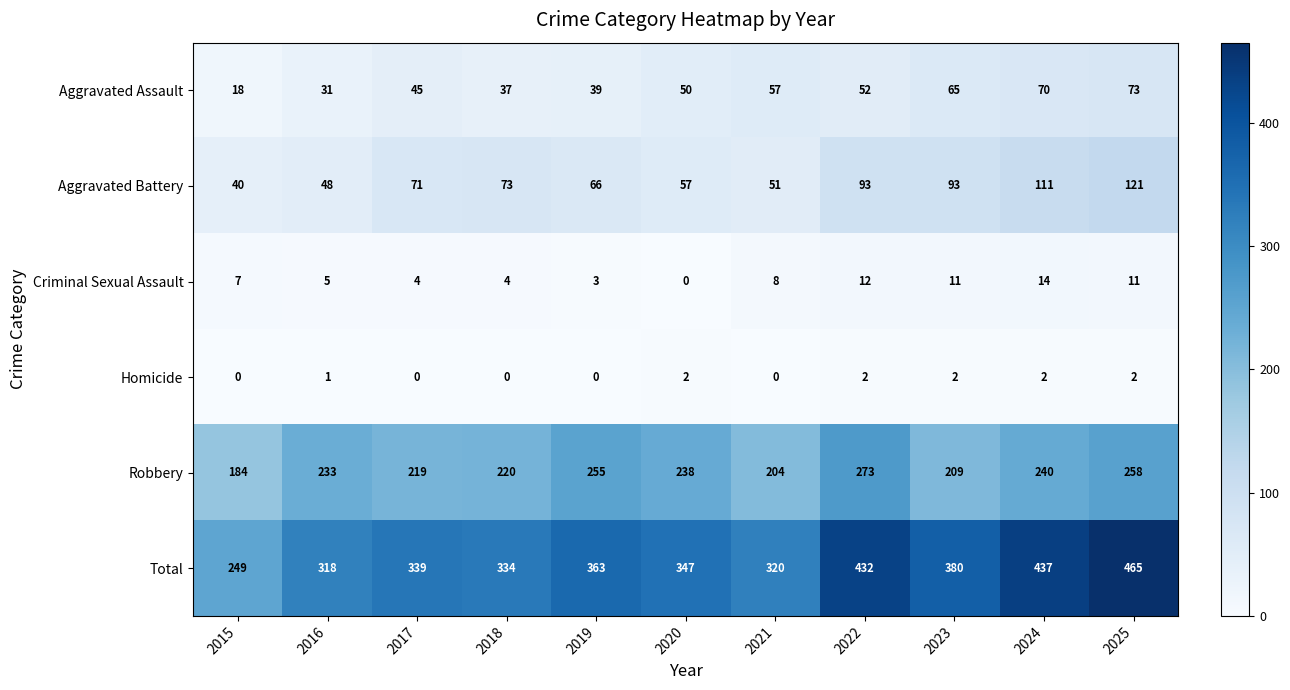

List the series in order of their peak value, highest first.

Total, Robbery, Aggravated Battery, Aggravated Assault, Criminal Sexual Assault, Homicide